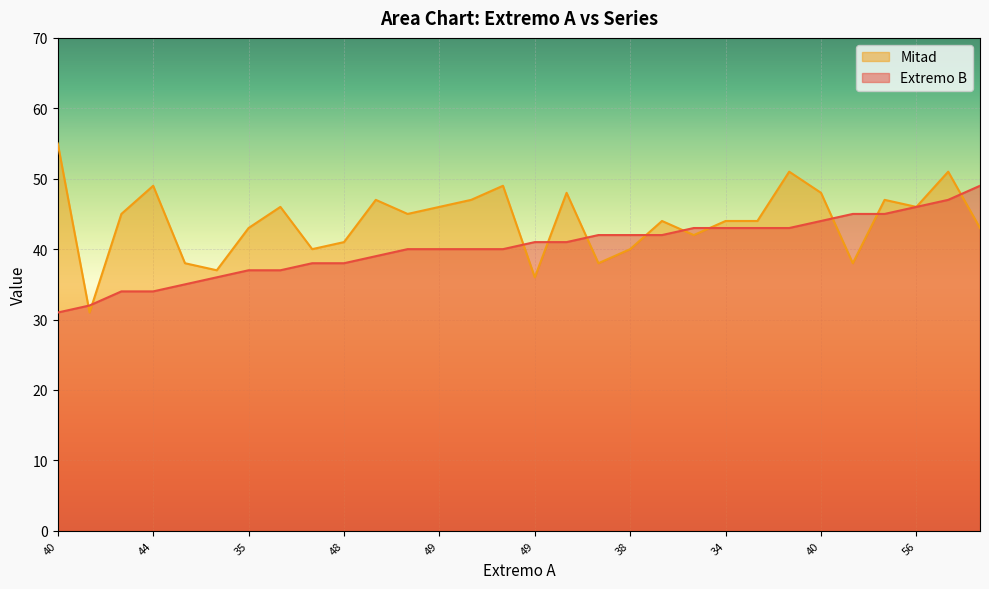

Reading left to right, list all the values displayed in this chart.

Extremo B: 31	32	34	34	35	36	37	37	38	38	39	40	40	40	40	41	41	42	42	42	43	43	43	43	44	45	45	46	47	49
Mitad: 55	31	45	49	38	37	43	46	40	41	47	45	46	47	49	36	48	38	40	44	42	44	44	51	48	38	47	46	51	43